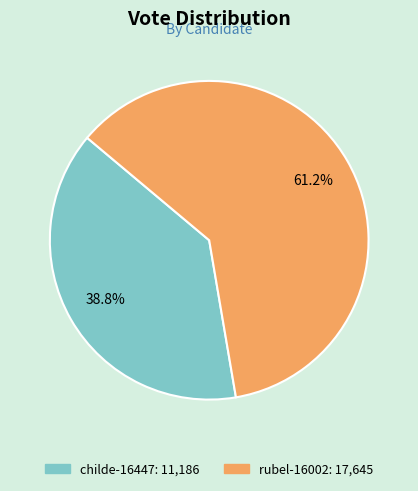

What percentage is the rubel-16002 slice, to the nearest percent?

61%